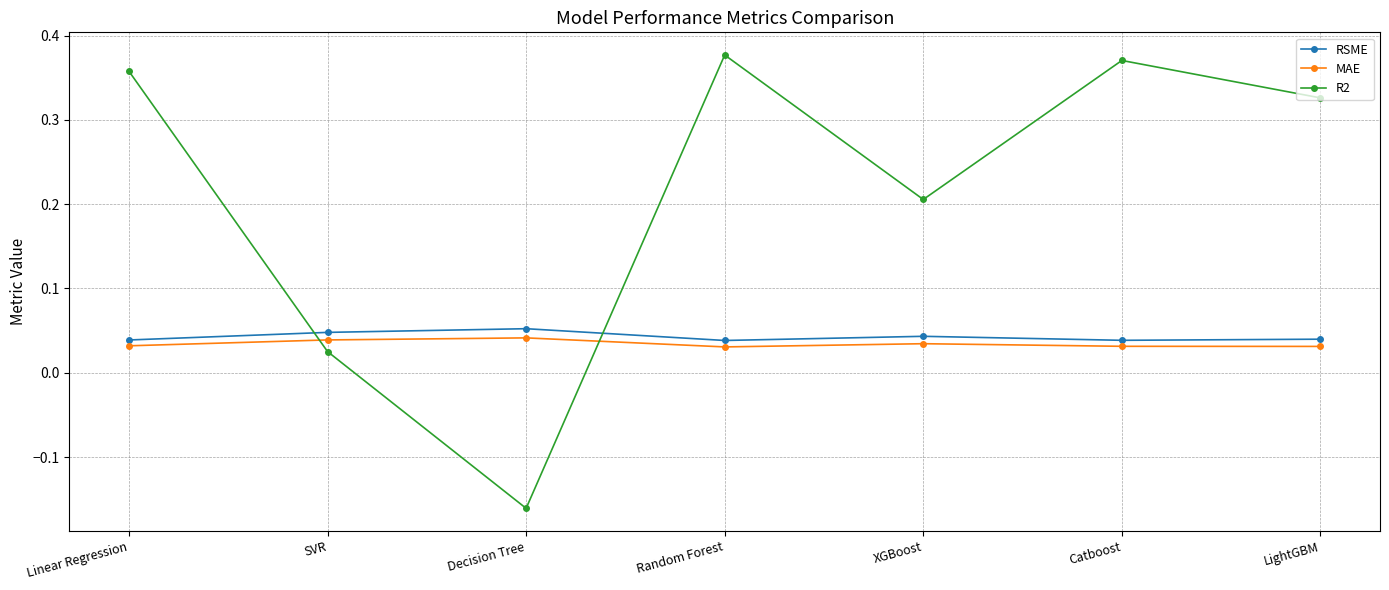

How many intersections are there between R2 and MAE?

2